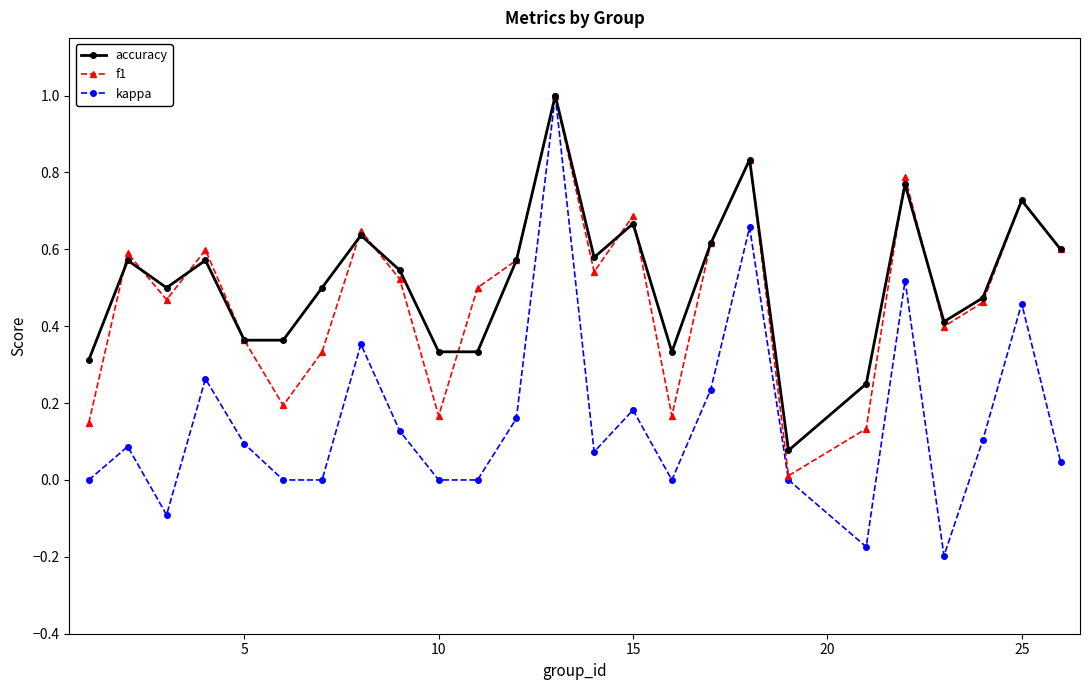

True or false: f1 and accuracy cross at least once.

True